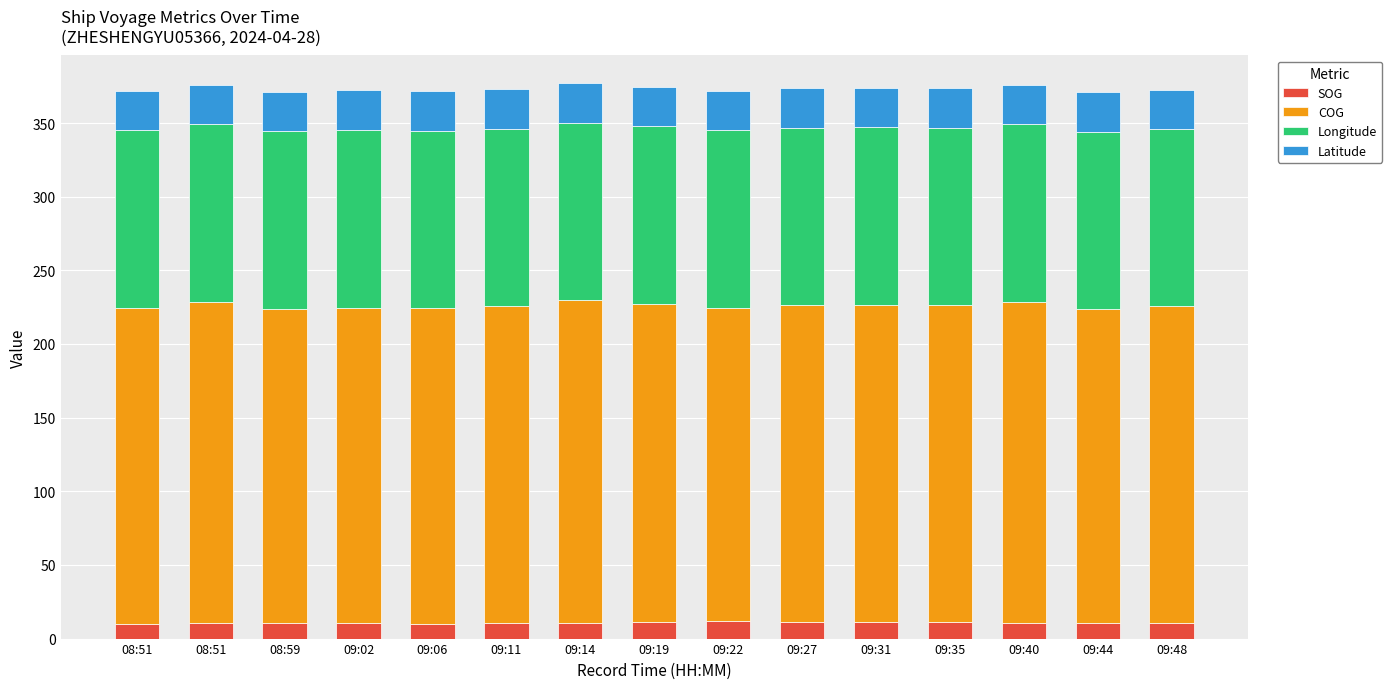

What is the label of the 12th bar from the right?

09:02